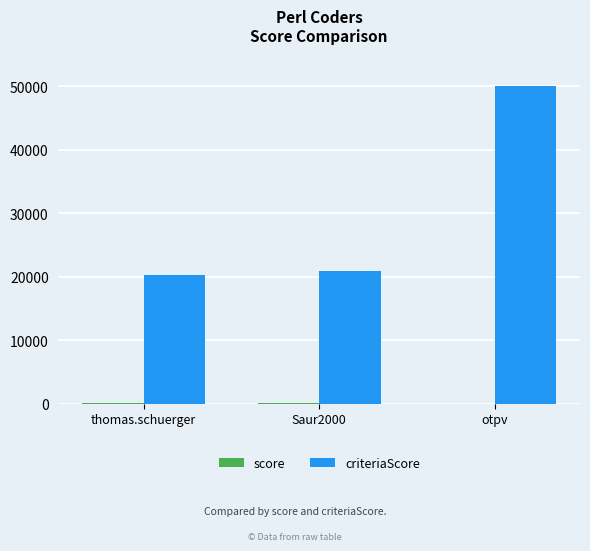

Which series has the widest spread of values?

criteriaScore